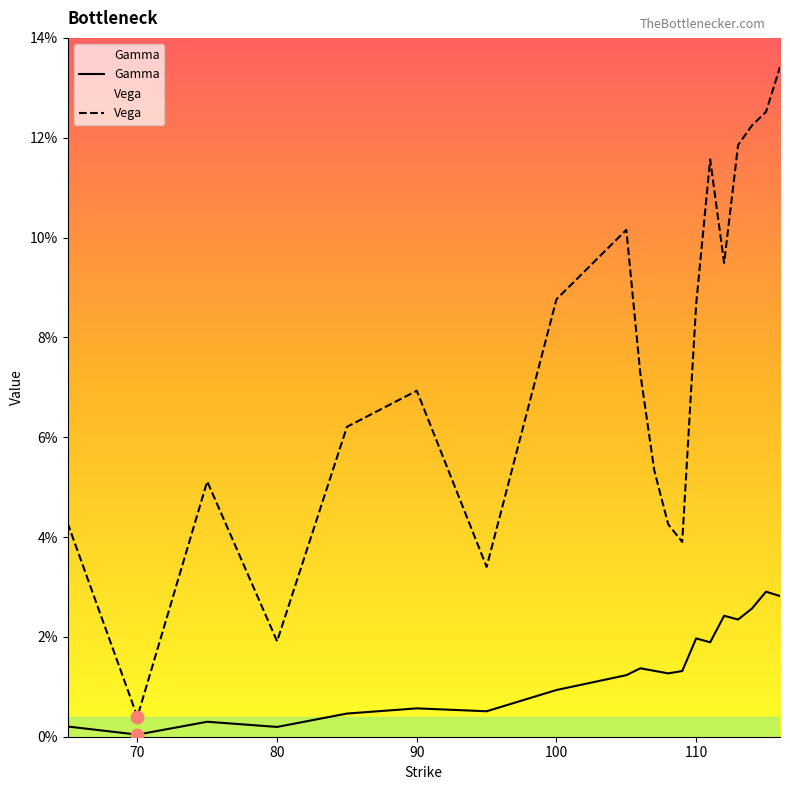

Which series has the largest Y range (max minus min)?

Vega